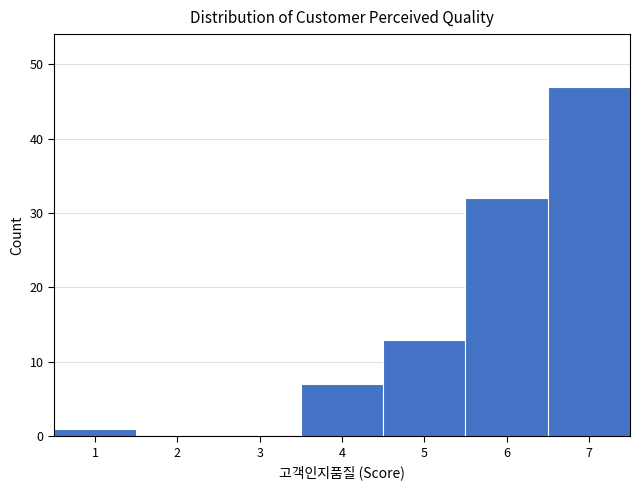

How tall is the bar that spans 0.5 to 1.5 on the x-axis? The values are not printed on the chart, so give them approximately, as read against the axis.

1